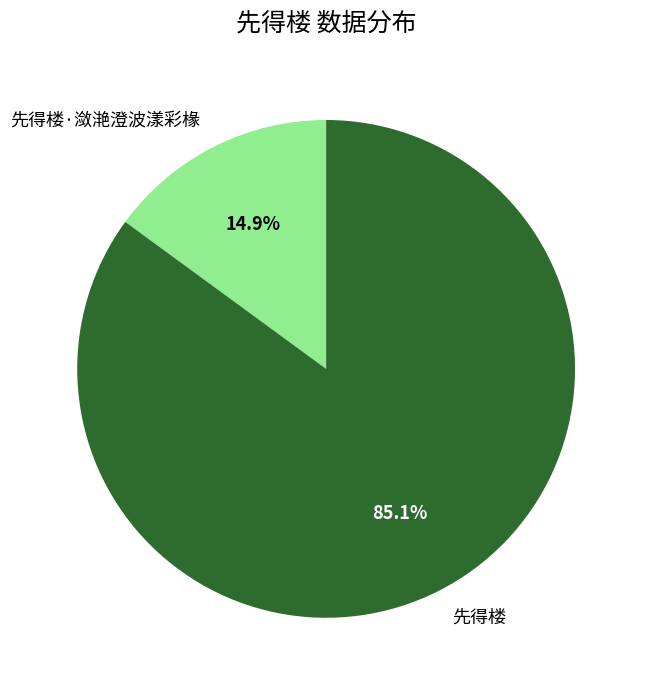

To the nearest percent, what is the difference between the 先得楼 and 先得楼·潋滟澄波漾彩椽 slice percentages?

70%